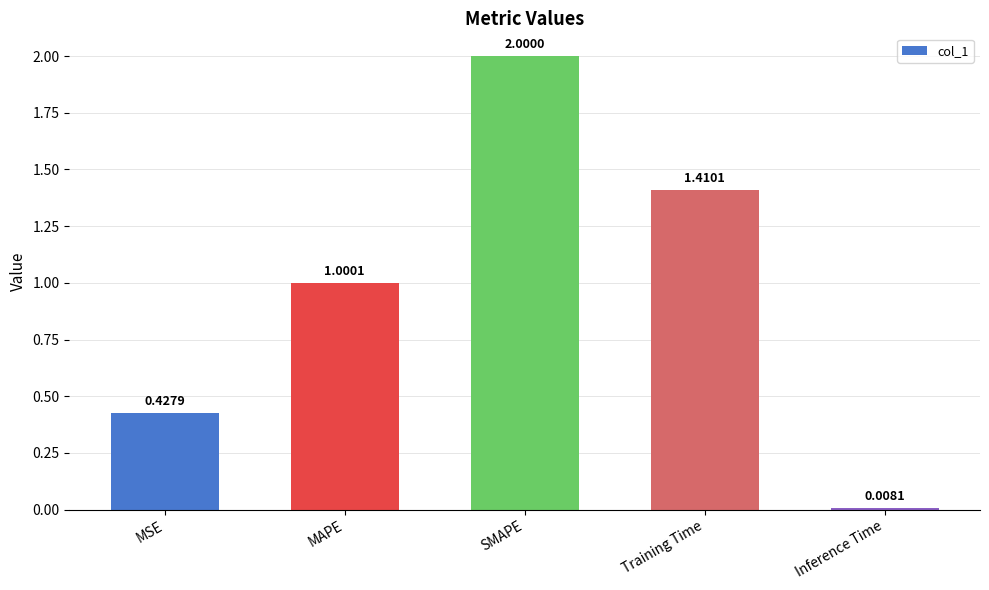

At which label is the value closest to 1?

MAPE